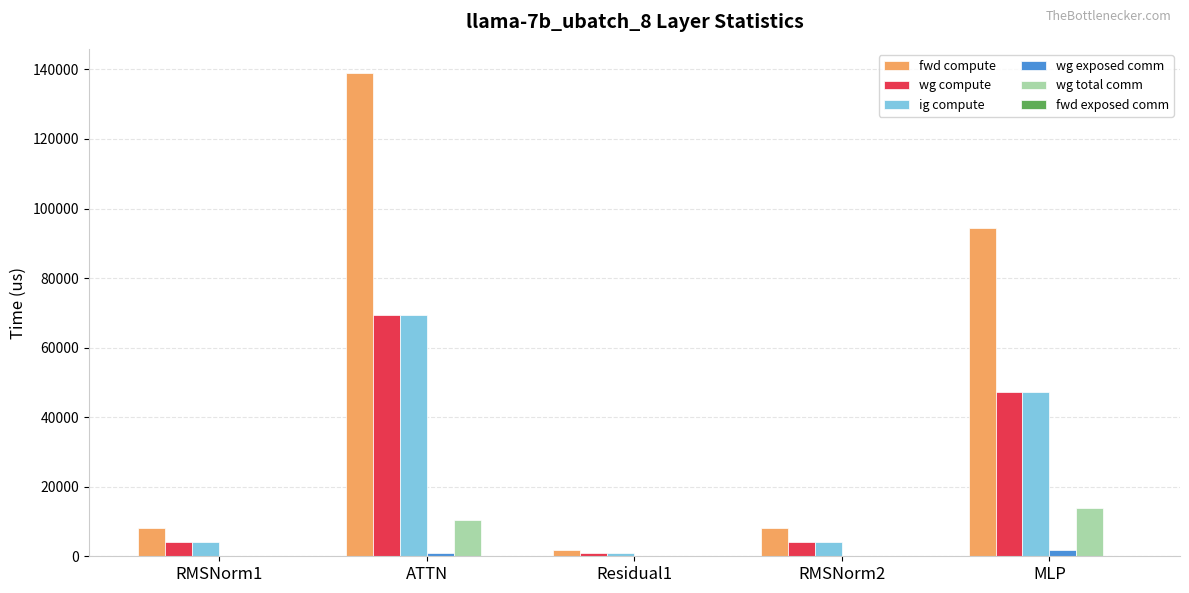

How many groups of bars are there?

5